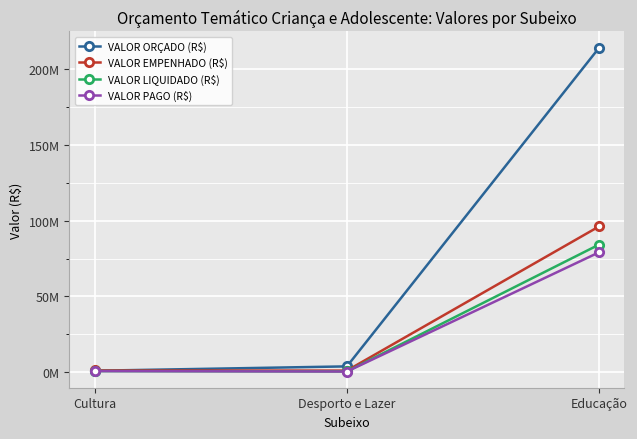

What is the label of the 1st point from the left?

Cultura